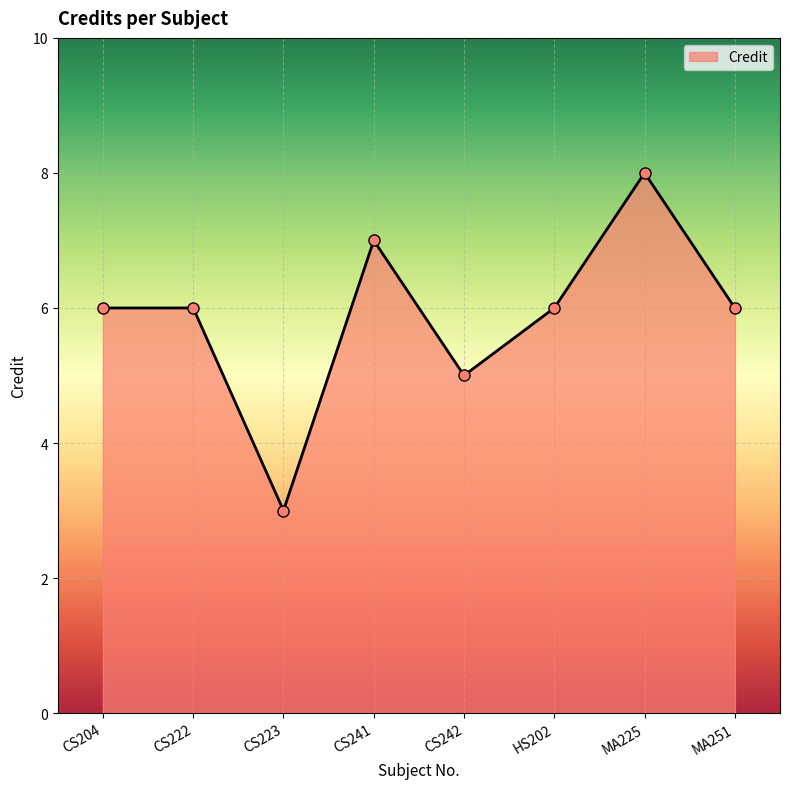

Which label corresponds to the largest value in the chart?

MA225